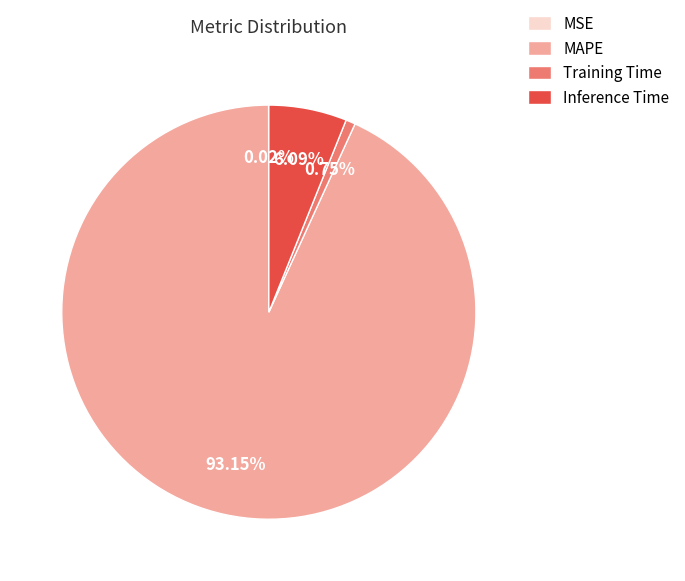

What is the largest slice in the pie chart?

MAPE